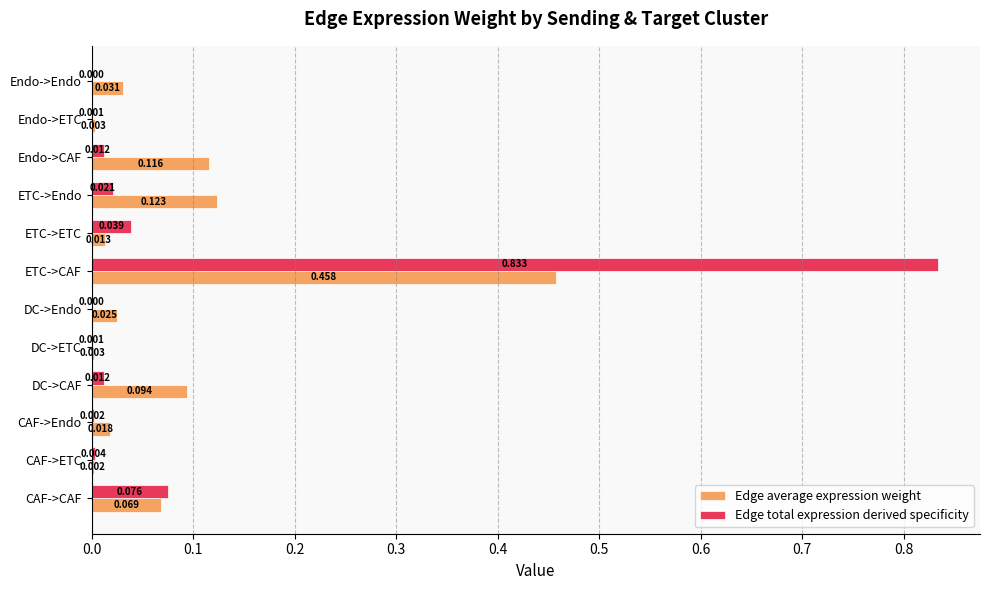

Which series has the largest total across all categories?

Edge total expression derived specificity